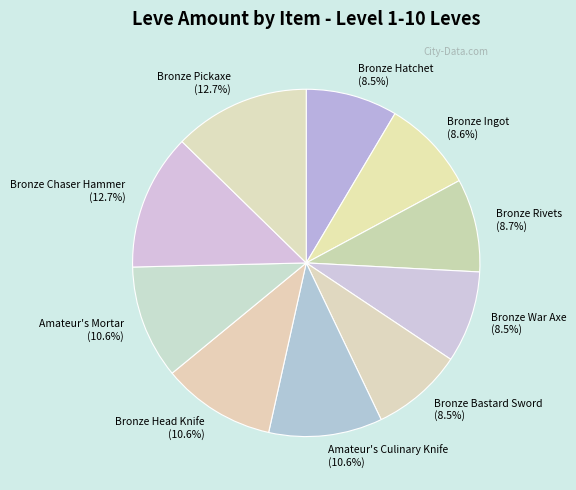

Between Bronze Ingot and Bronze Head Knife, which is larger?

Bronze Head Knife